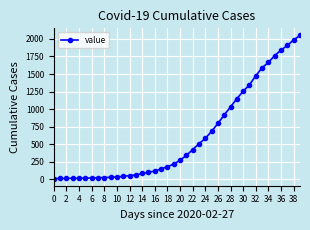

What is the greatest value displayed?

2048